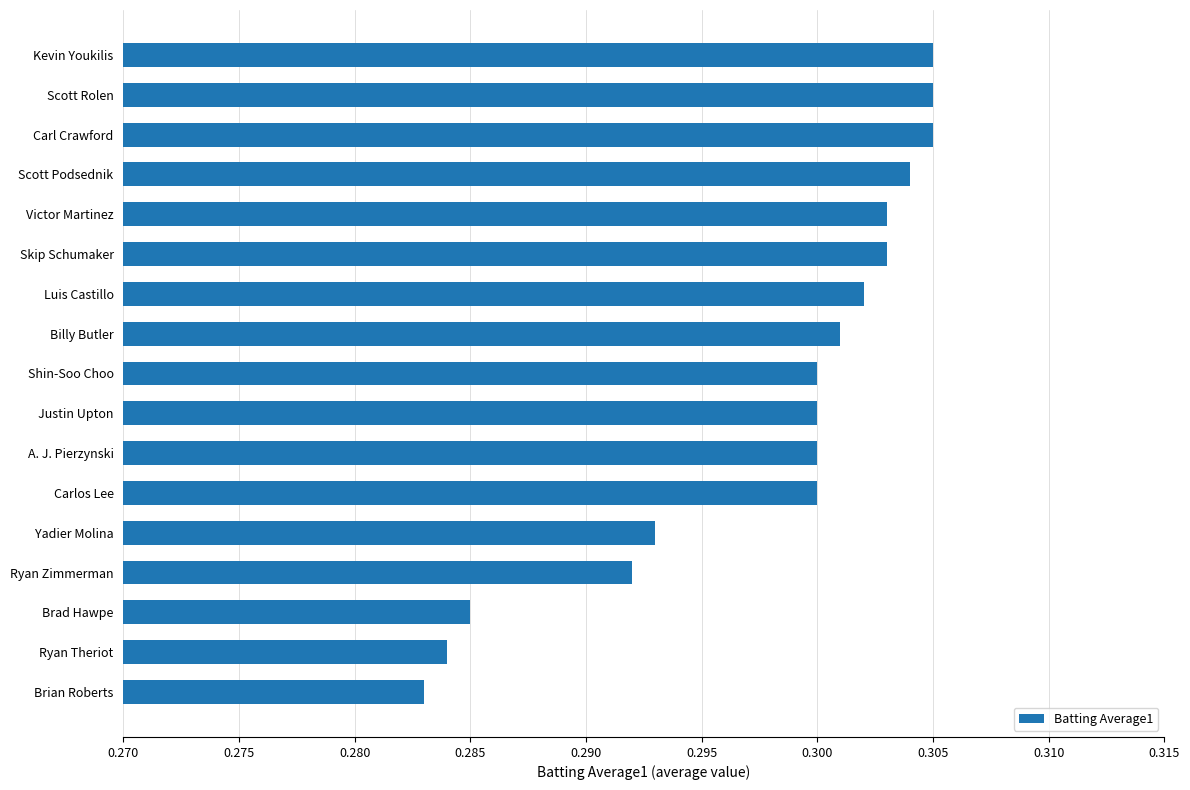

What is the sum of all values?

5.1